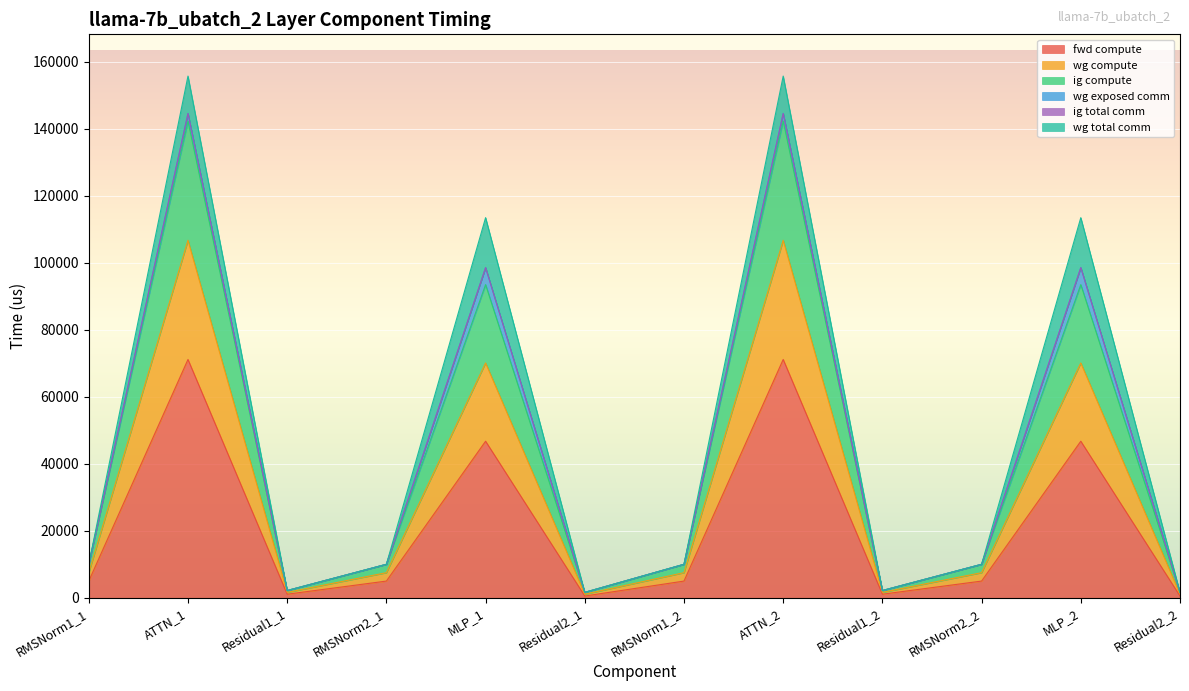

The value of wg compute at MLP_2 is 59497.4. True or false?

False